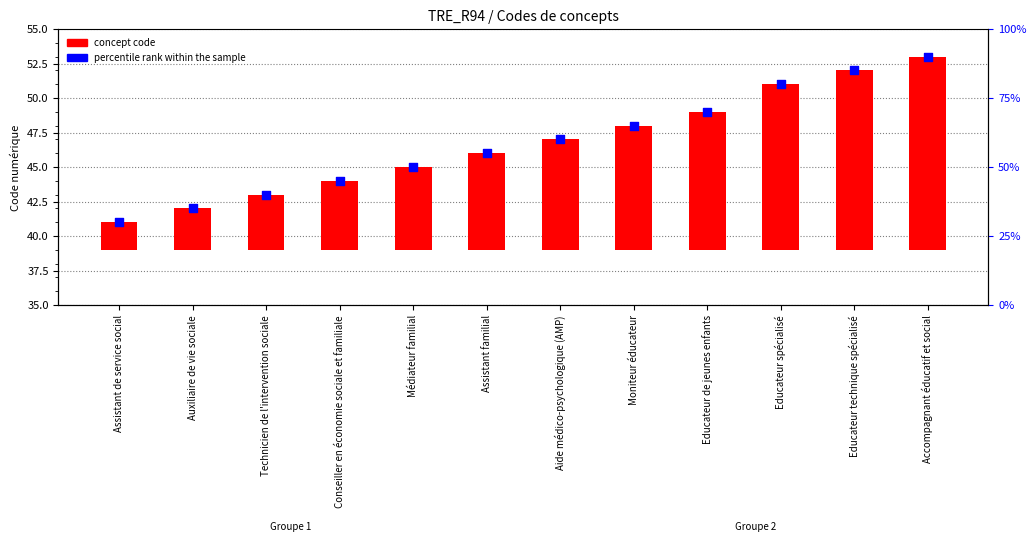

Which series has the largest Y range (max minus min)?

concept code